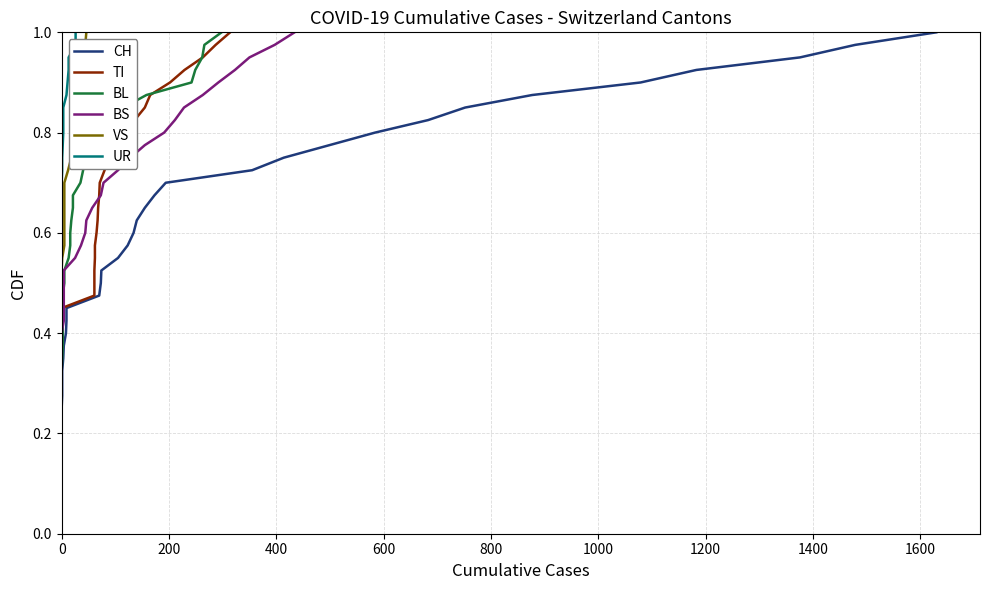

What is the difference between the maximum and minimum values in the UR series?

1.0